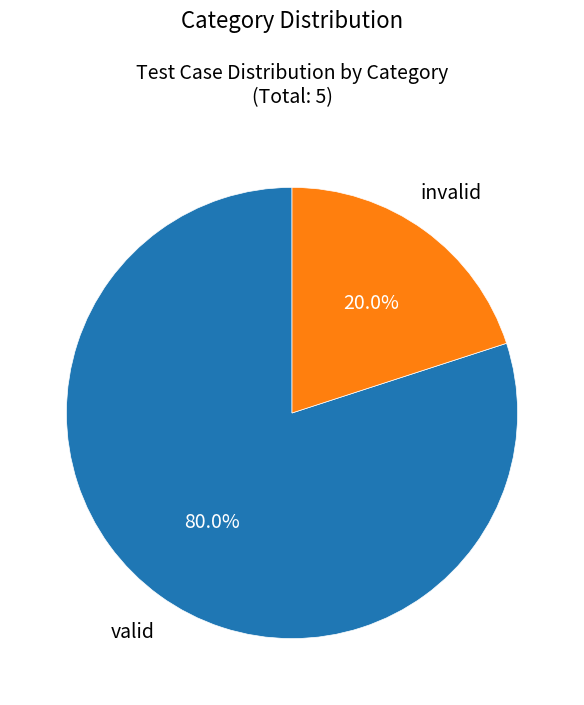

Does any single category account for the majority?

Yes